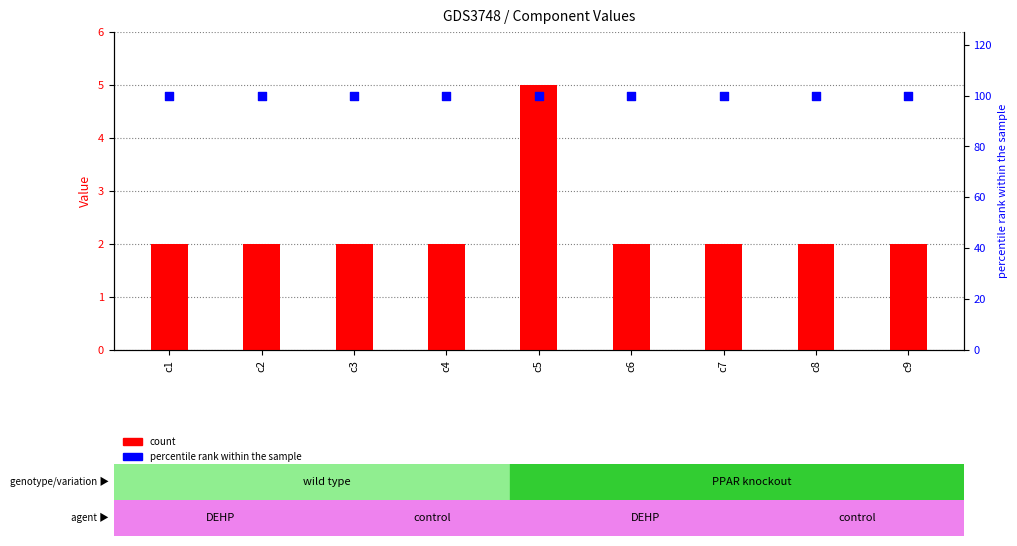

Which series reaches the maximum Y coordinate?

percentile rank within the sample